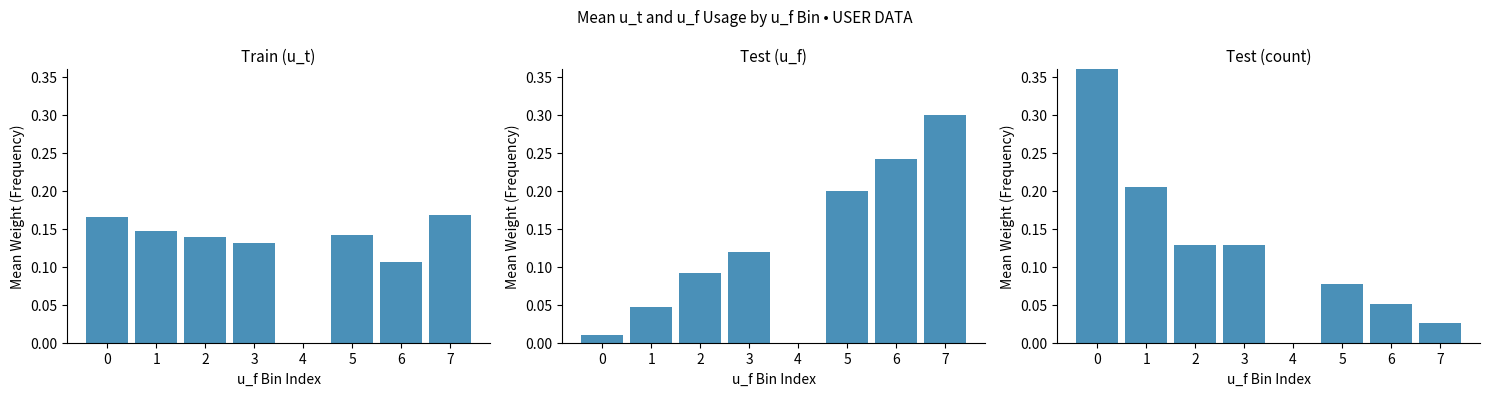

Which series has the largest range (max minus min)?

count (test abnormal)